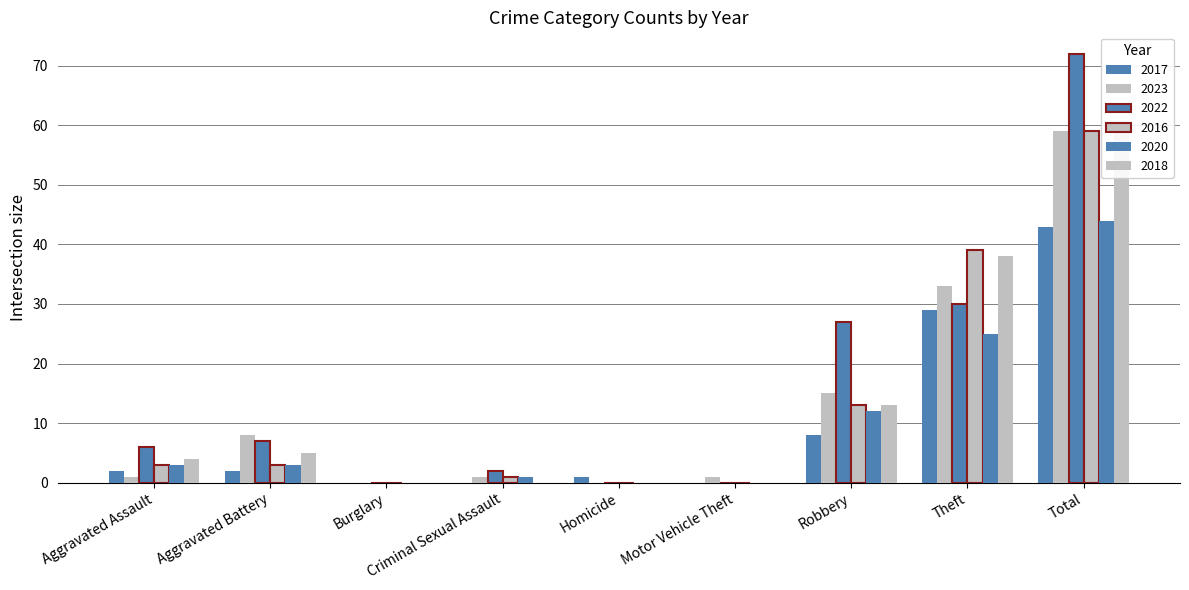

True or false: 2016 has a value of 39 at Theft.

True